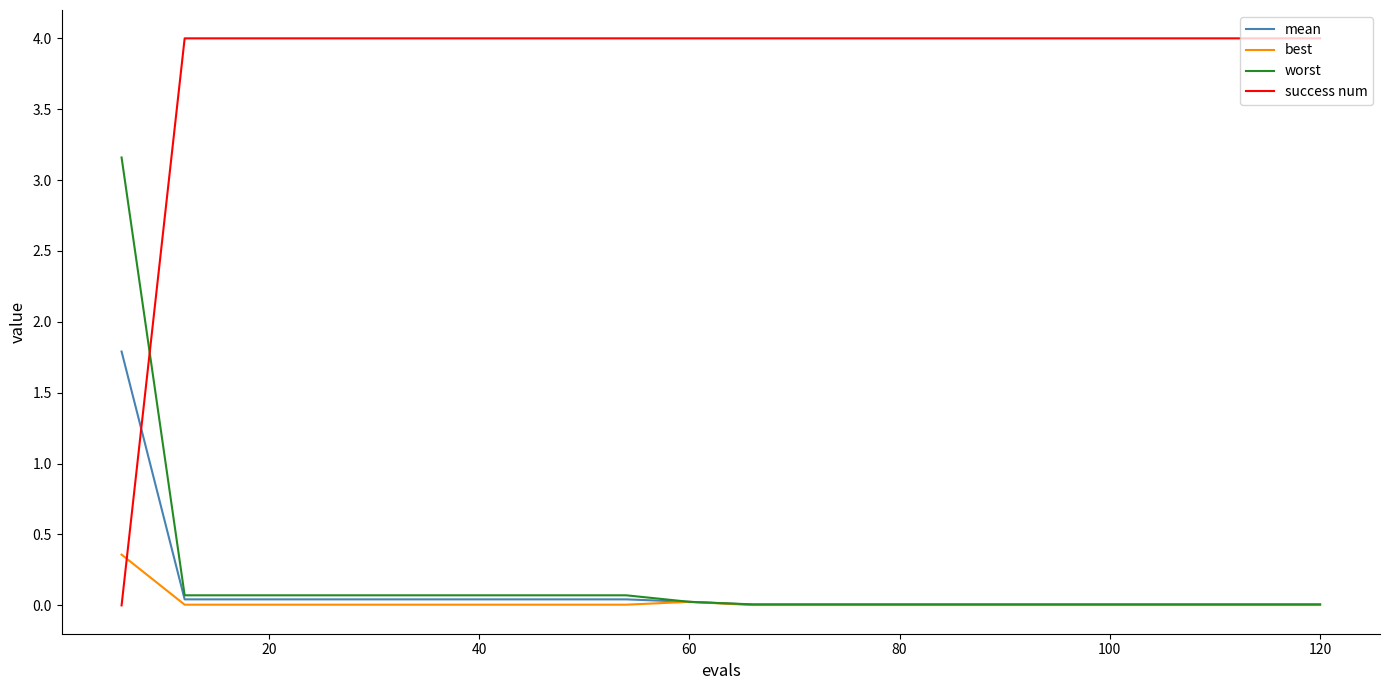

Which series has the widest spread of values?

success num